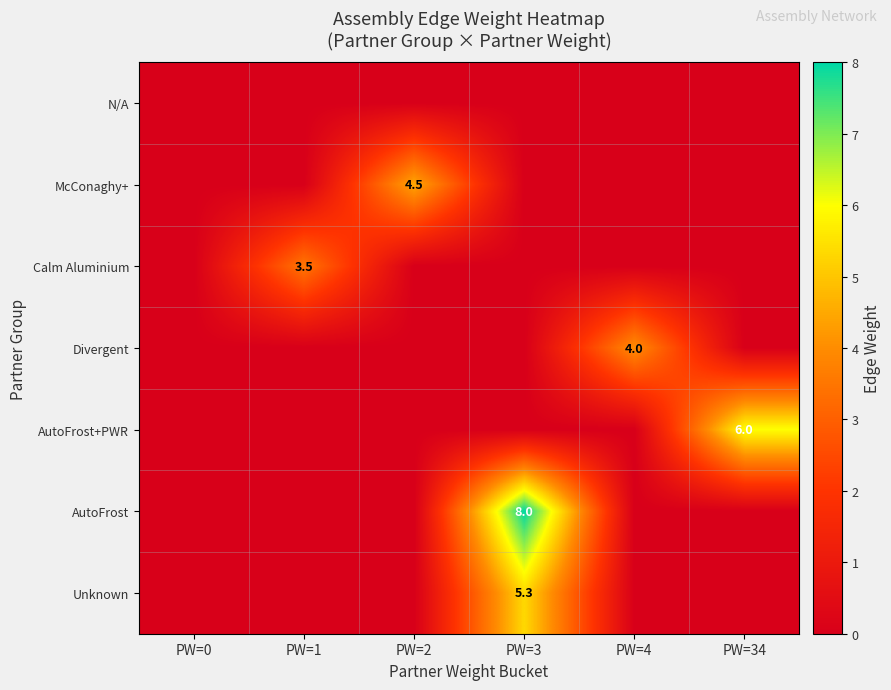

The value of Divergent at PW=4 is 4.0. True or false?

True